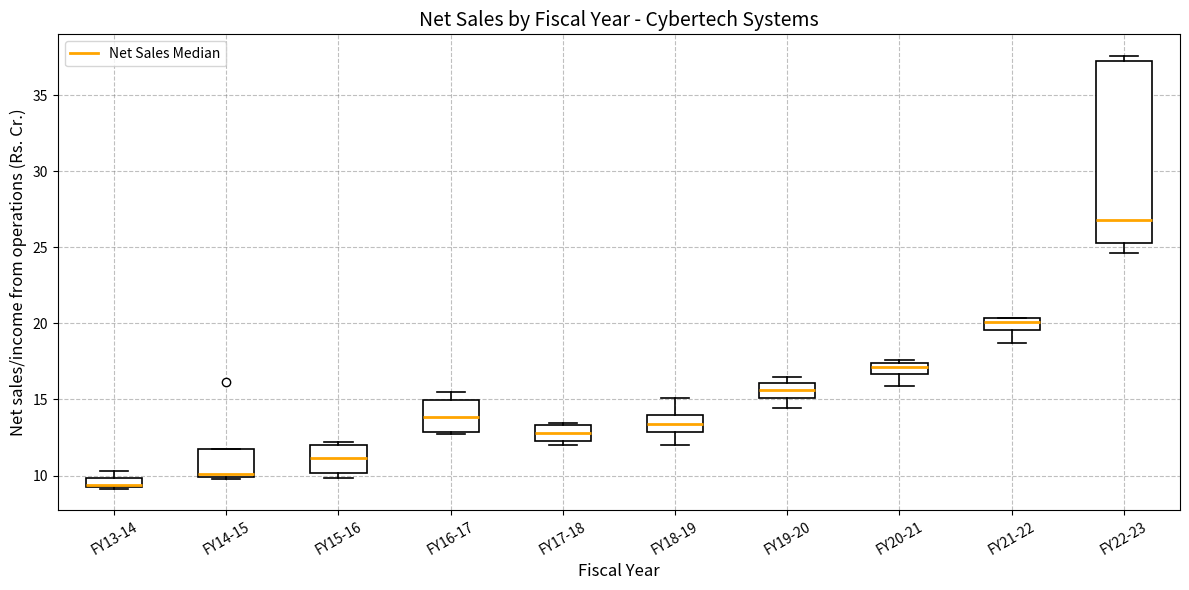

Which box is the tallest, from its lower edge to its upper edge?

FY22-23